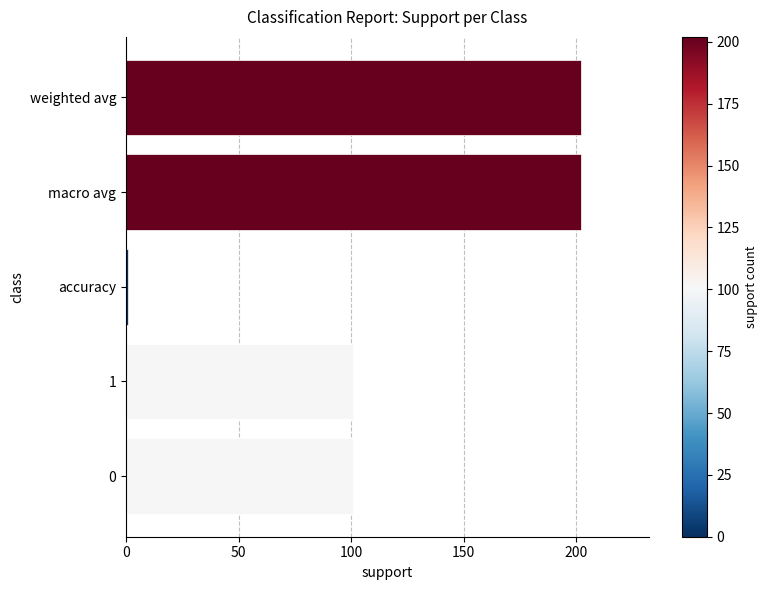

What is the ratio of the value at 0 to the value at 1?

1.0